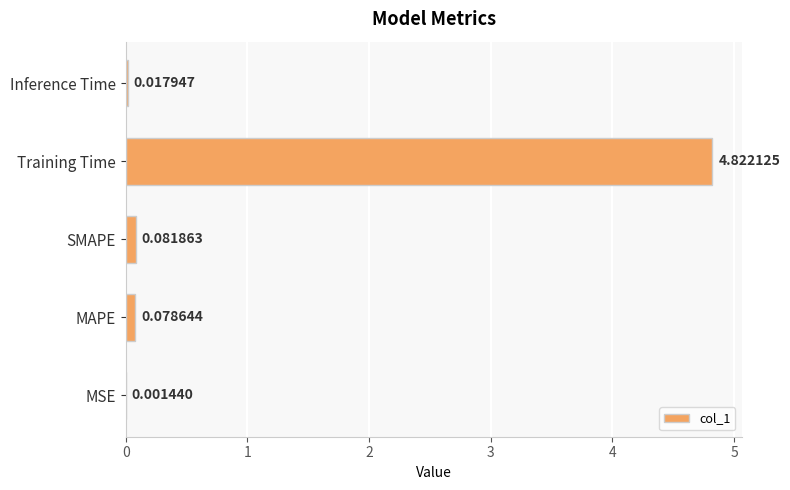

What is the average value?

1.0